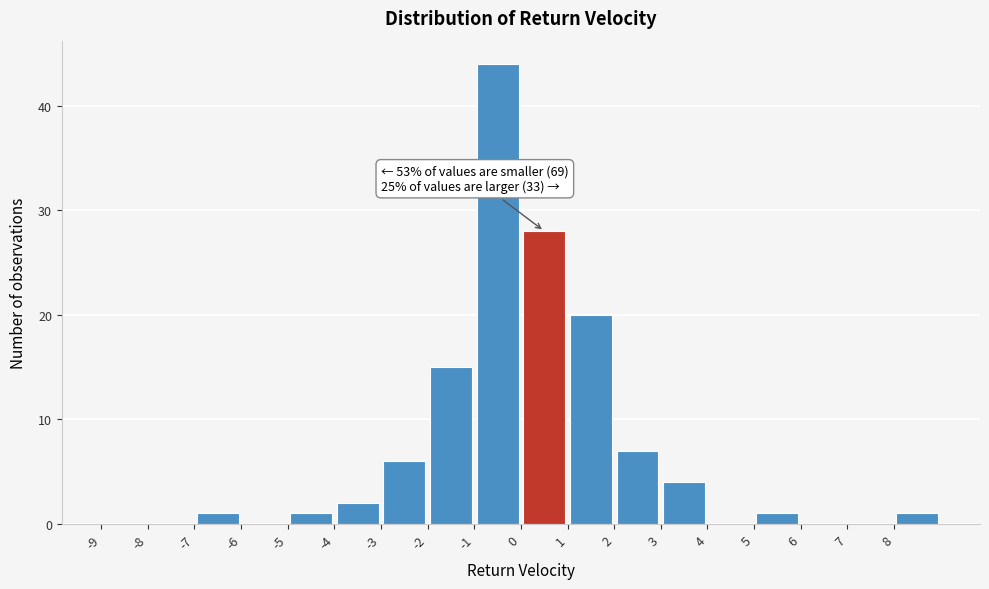

Over which range of the x-axis is the bar tallest?

-1 to 0